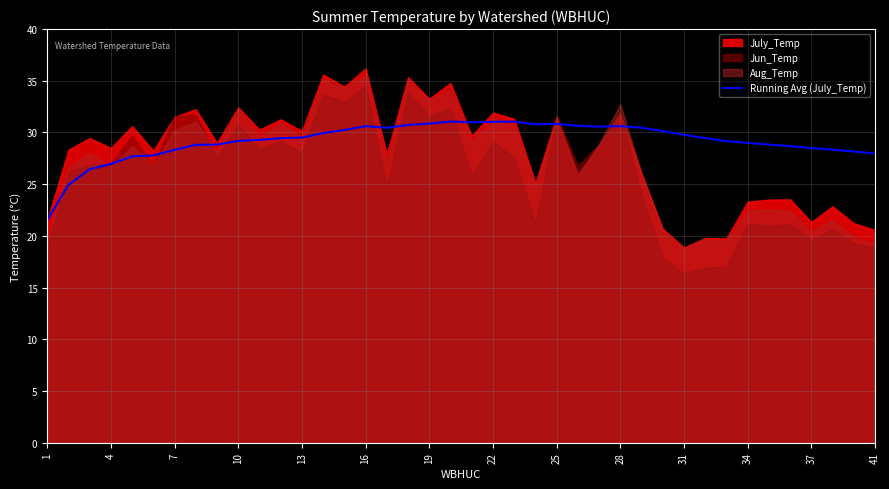

What is the maximum value for Running Avg (July_Temp)?

31.1